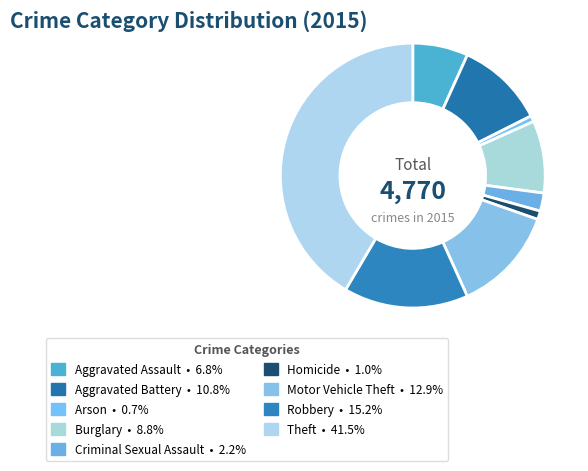

What percentage is the Homicide slice, to the nearest percent?

1%